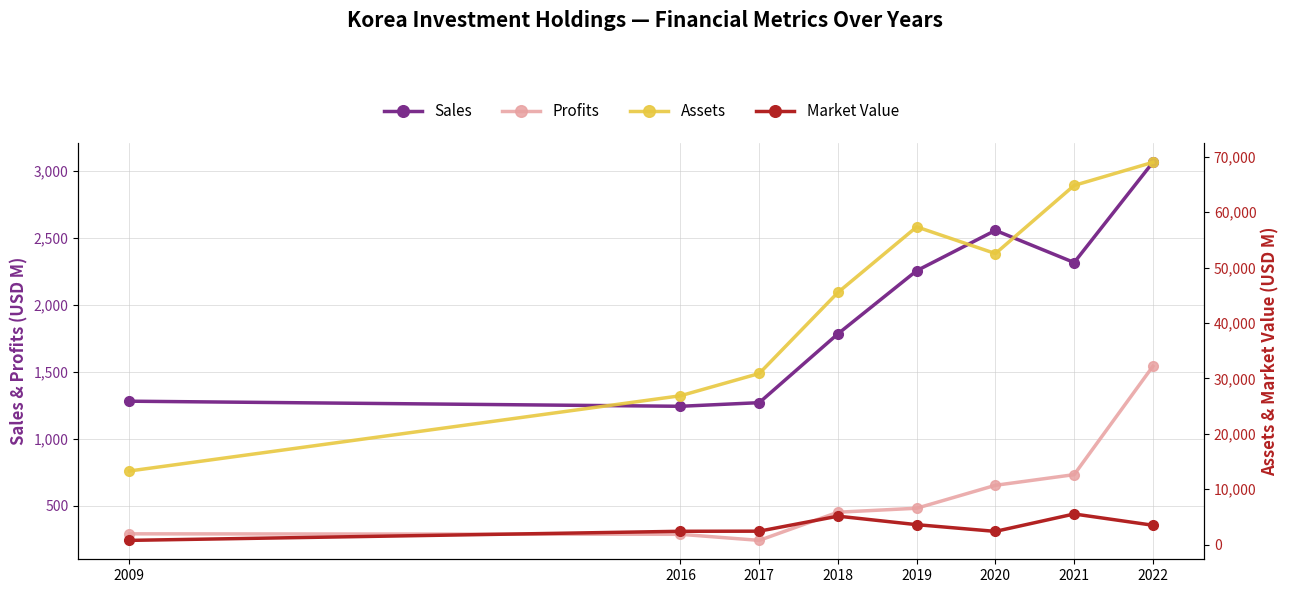

Rank the series by their maximum value, from lowest to highest.

Profits, Sales, Market Value, Assets